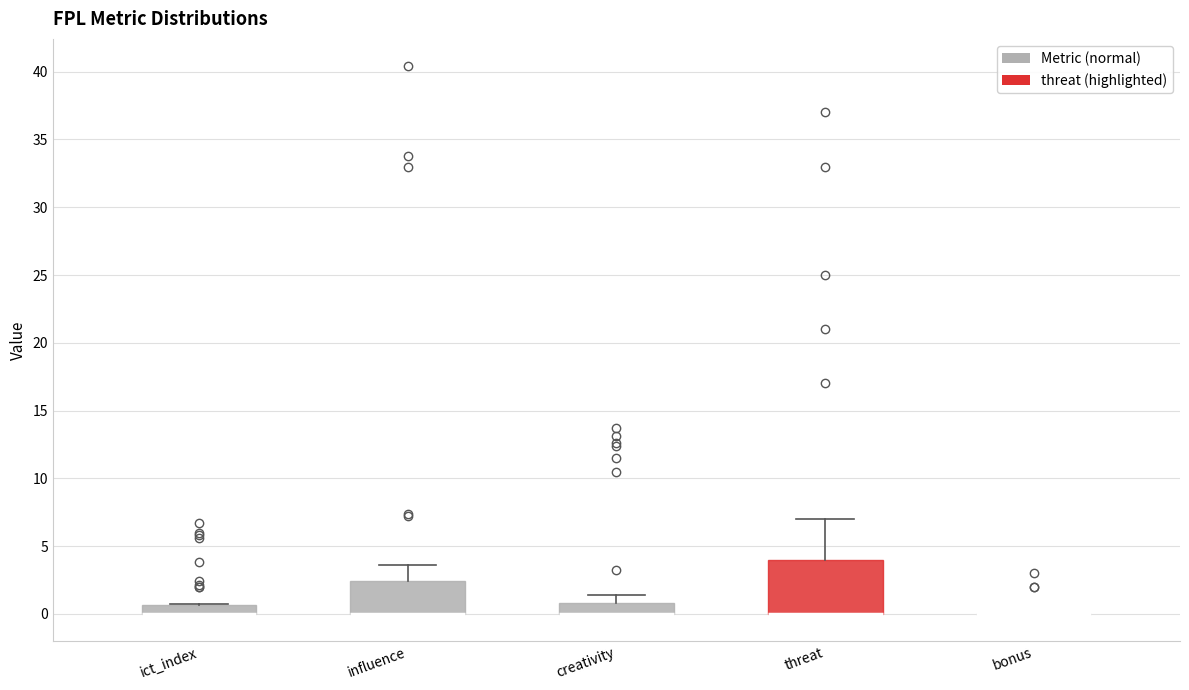

Where does the upper whisker of the box for influence end on the y-axis? The values are not printed on the chart, so give them approximately, as read against the axis.

3.5